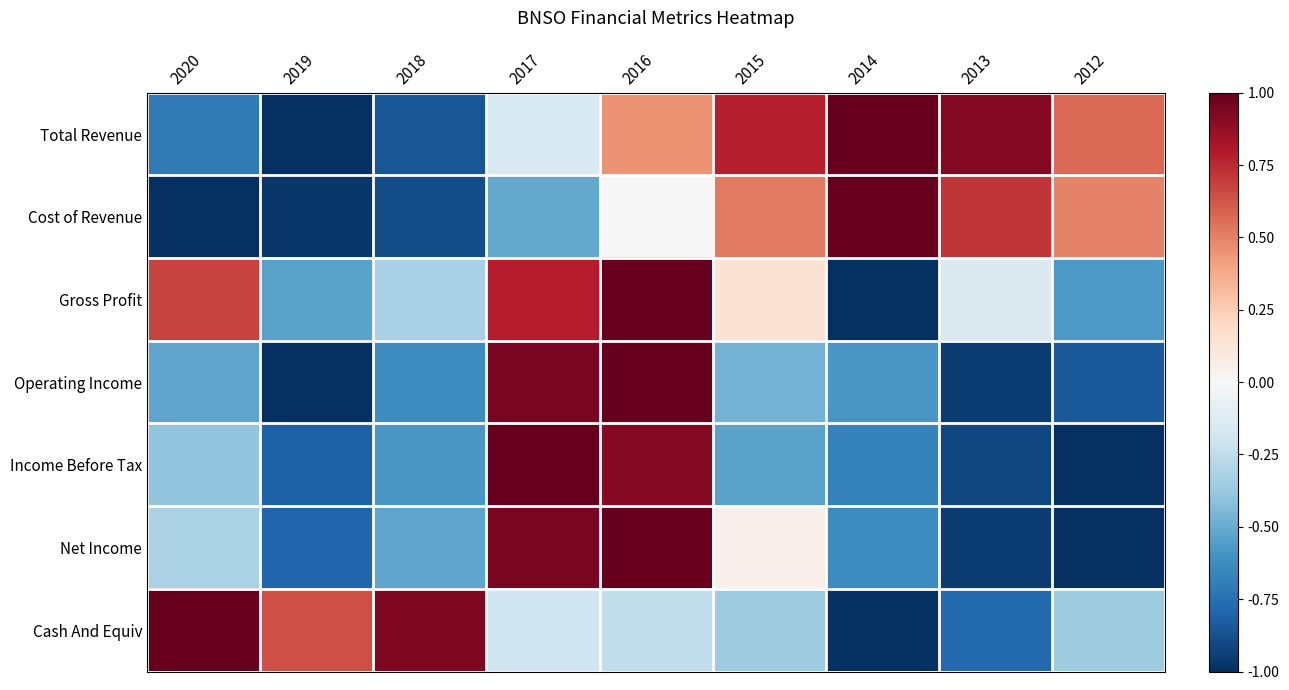

What is the smallest value displayed?

-1.0